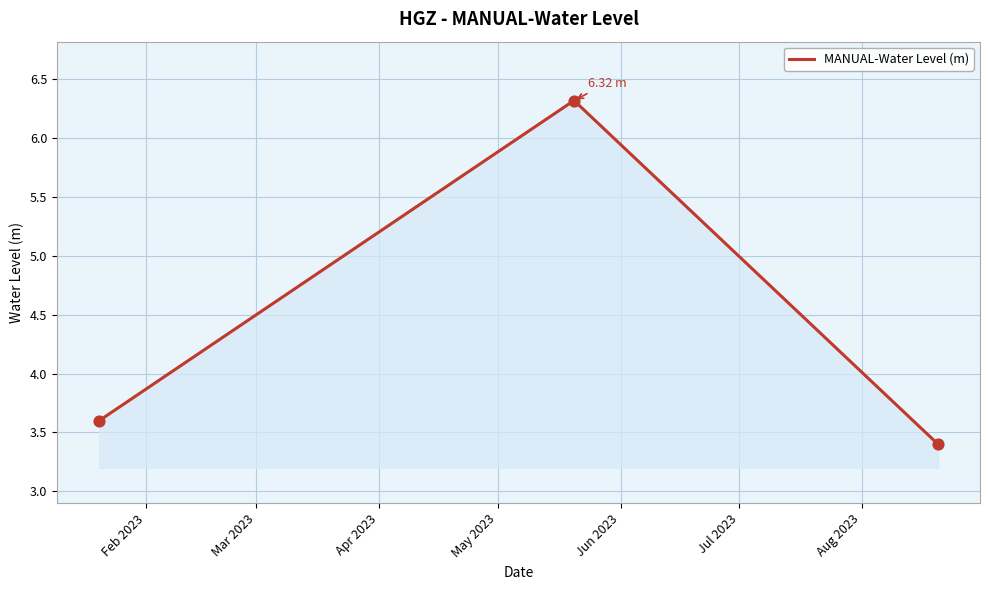

What is the average value?

4.4